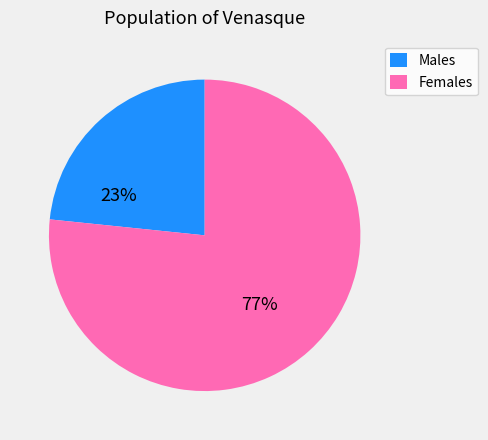

Is the sum of Females and Males greater than half?

Yes